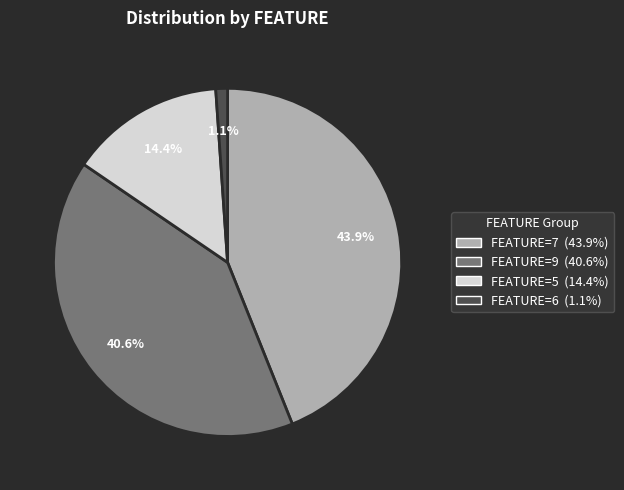

Between FEATURE=6 (1.1%) and FEATURE=9 (40.6%), which is larger?

FEATURE=9 (40.6%)